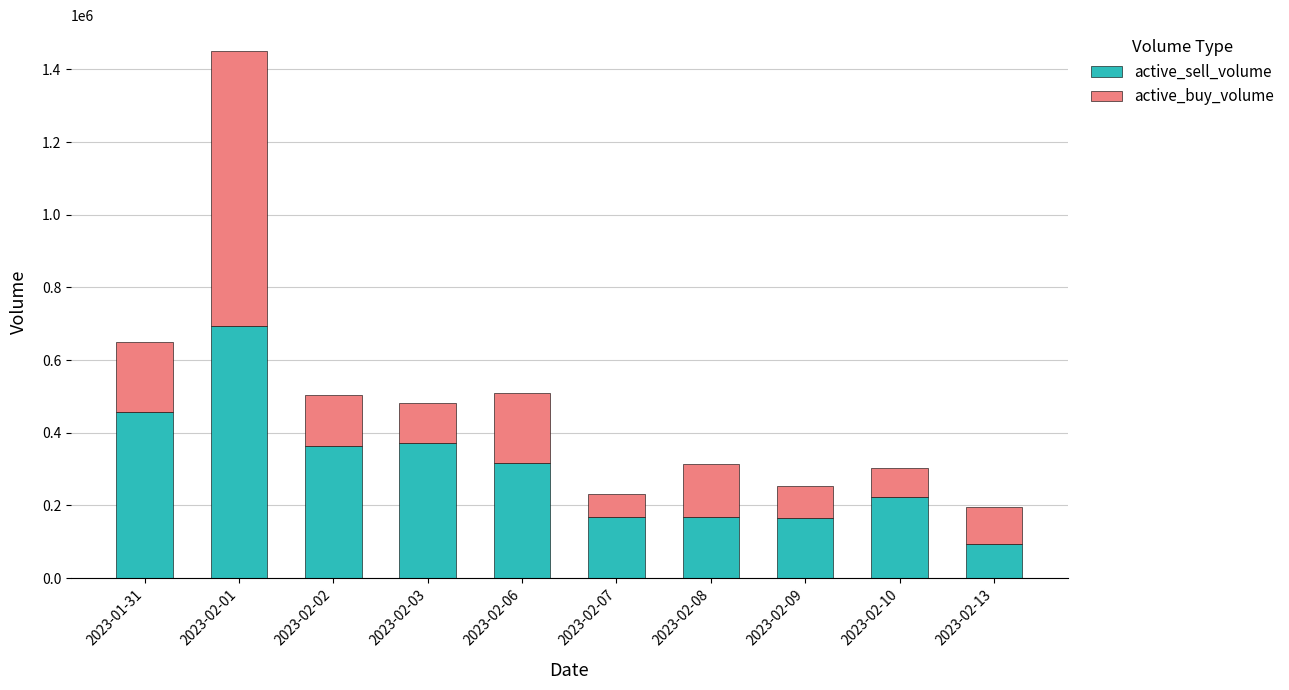

The value of active_sell_volume at 2023-02-10 is 84381. True or false?

False